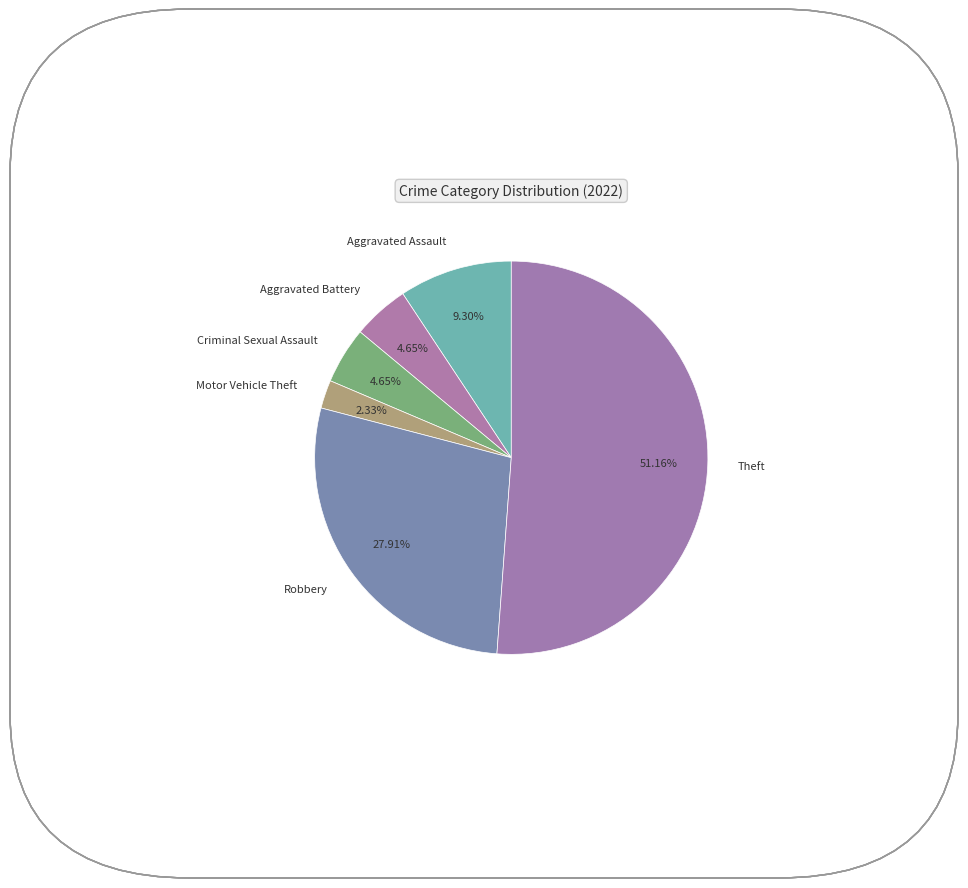

The Theft slice represents 51% of the pie. True or false?

True